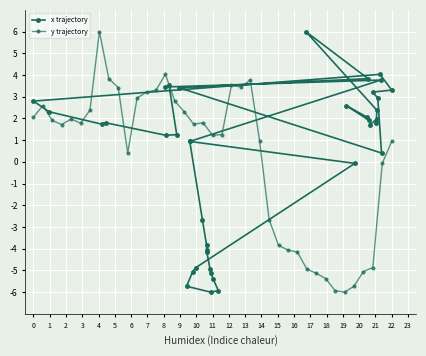

What is the maximum value shown in the chart?

6.0